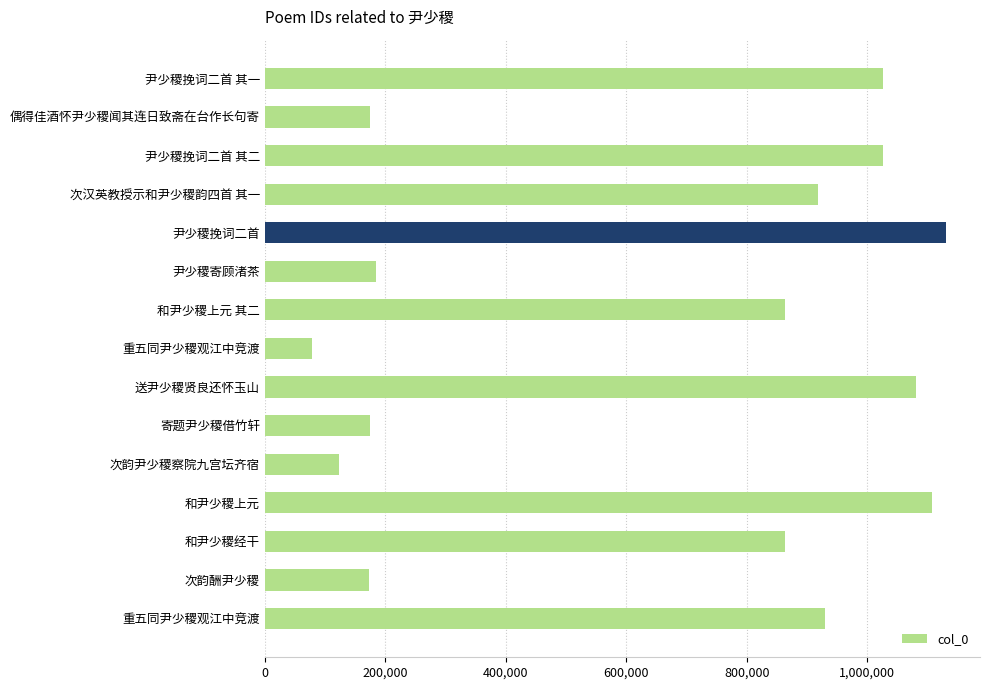

How many categories are shown in the chart?

15